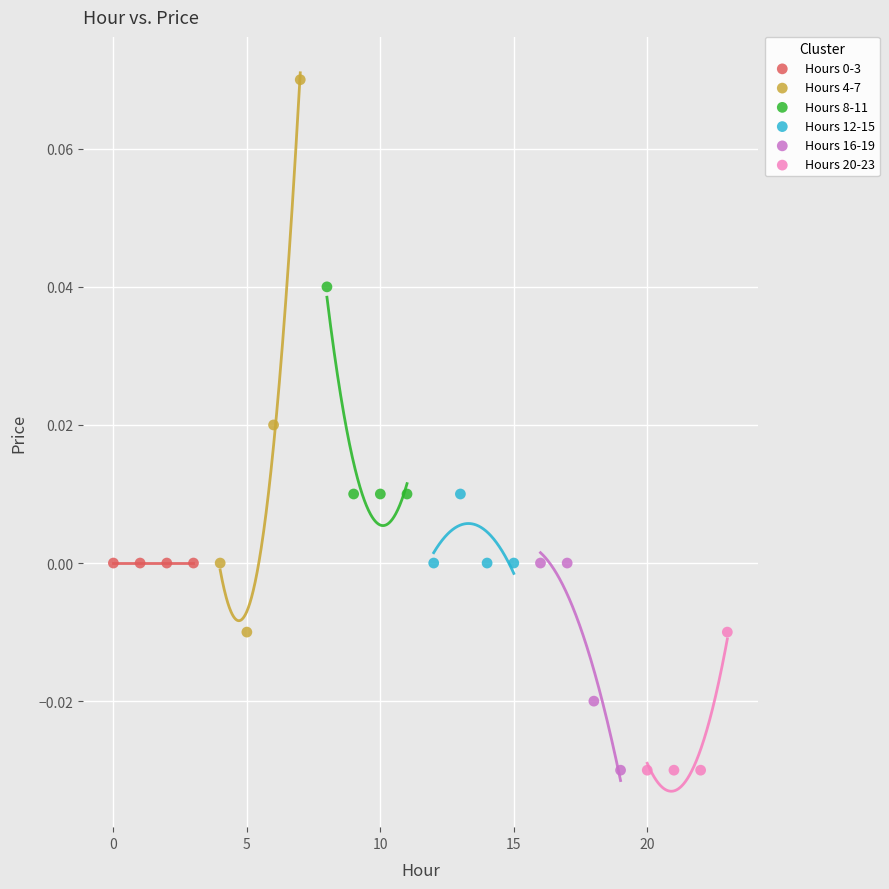

Which series contains the highest Y value?

Hours 4-7